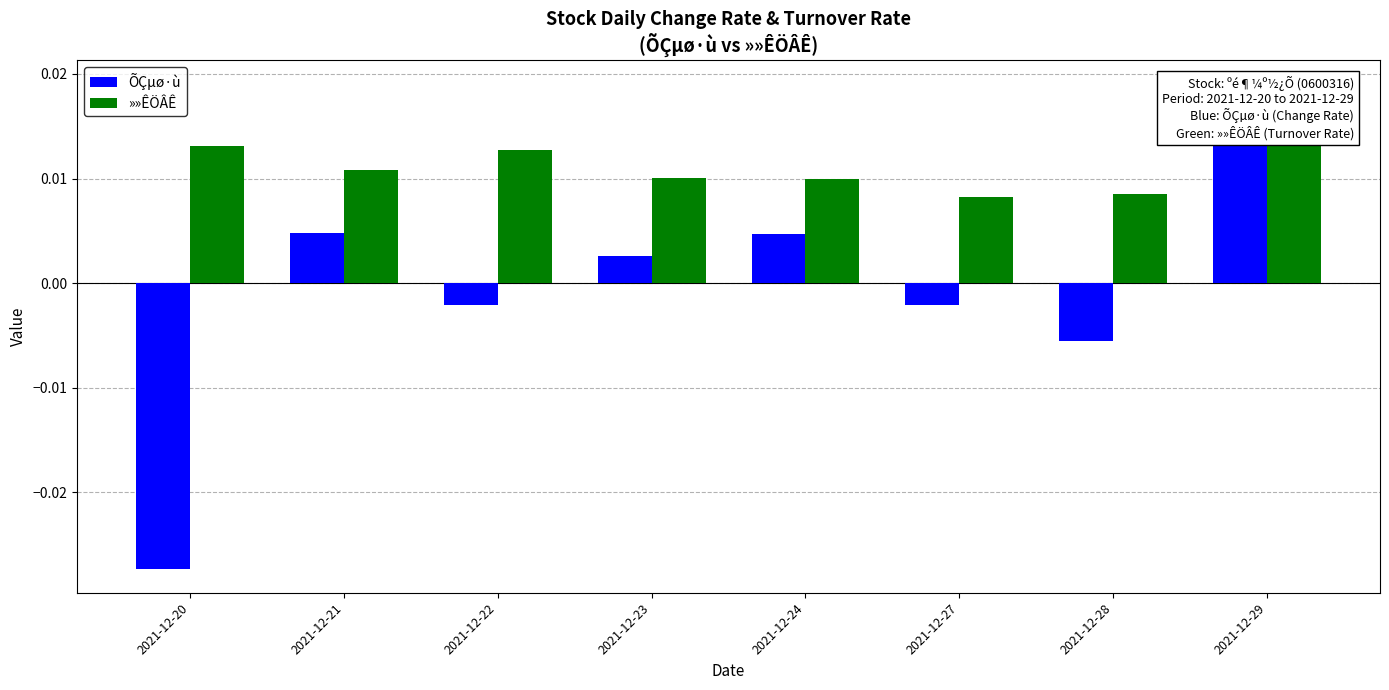

Does the chart contain stacked bars?

No